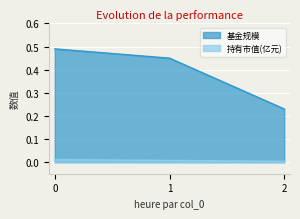

How many data points does each series have?

3